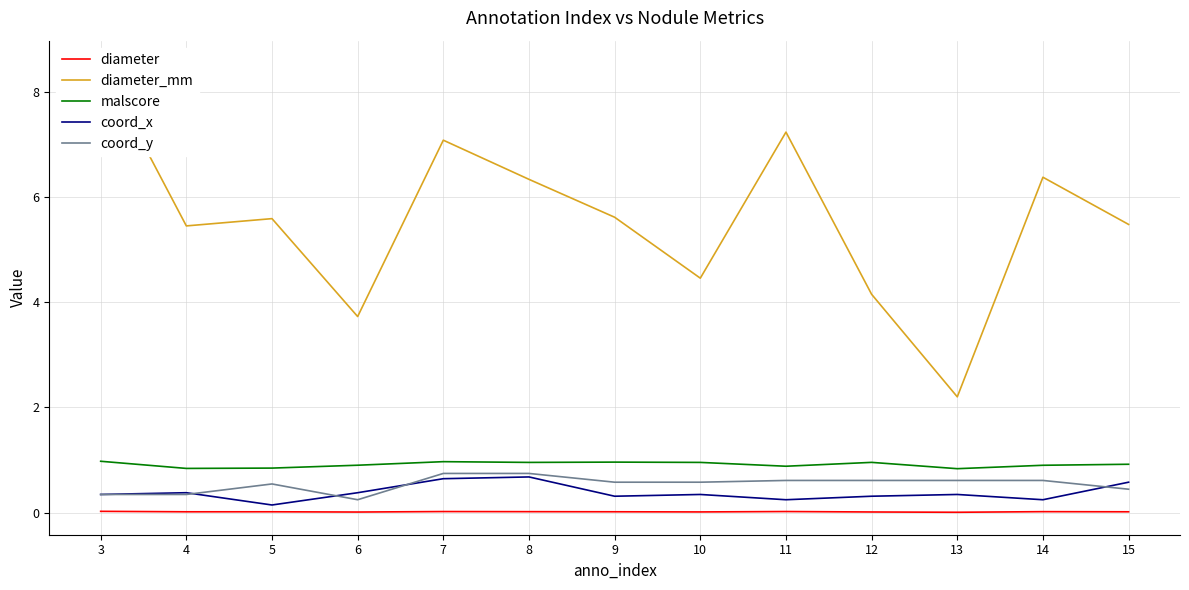

In coord_x, how many points are lower than both neighbors (excluding endpoints)?

4